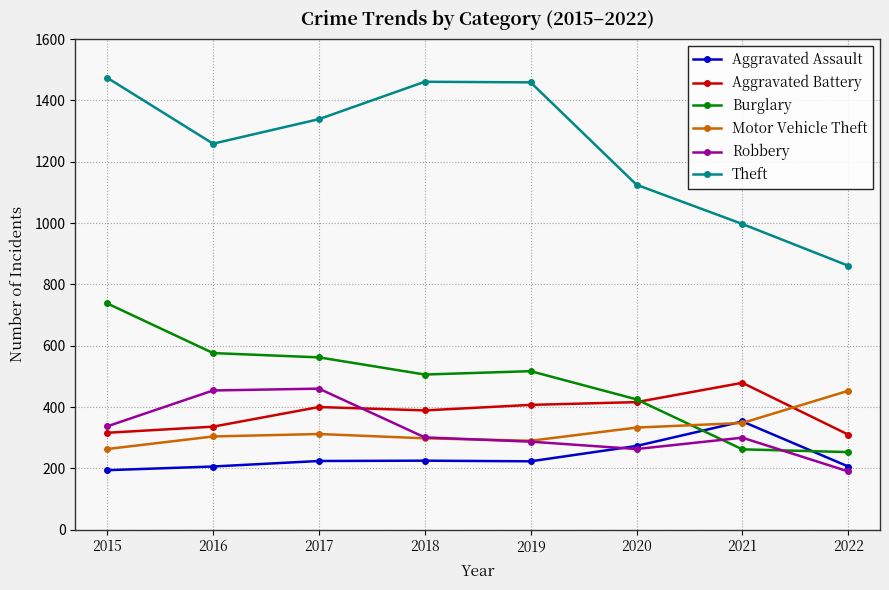

What is the sum of the Motor Vehicle Theft values at 2015 and 2018?

561